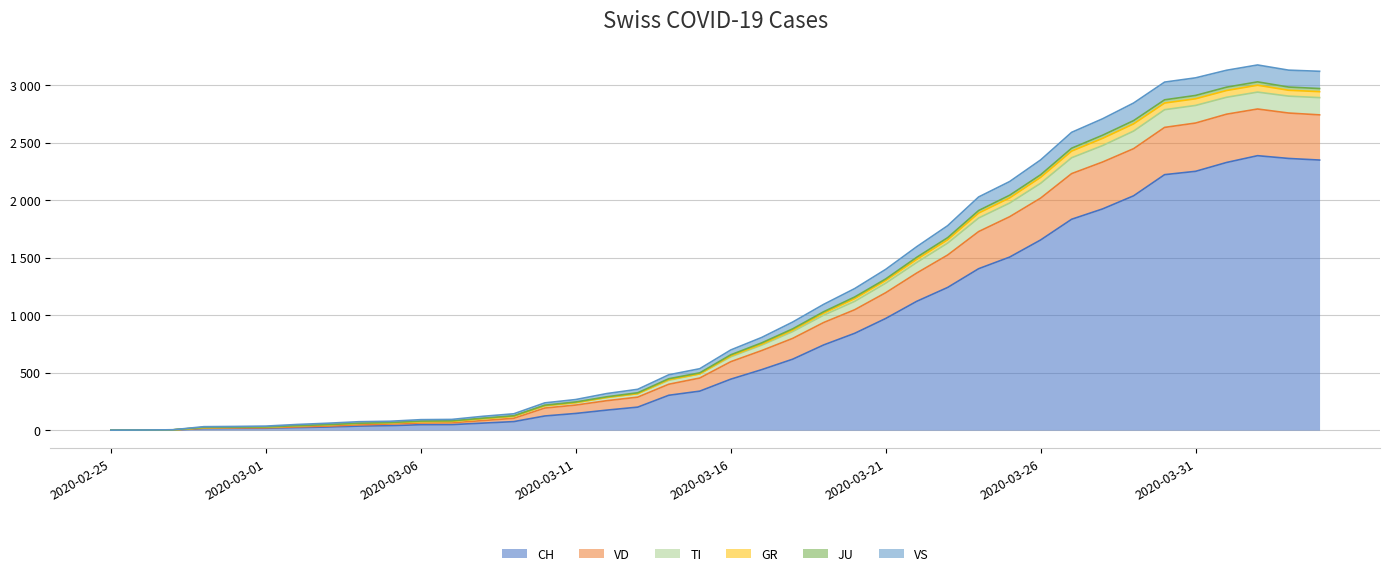

How many lines are shown in the chart?

6